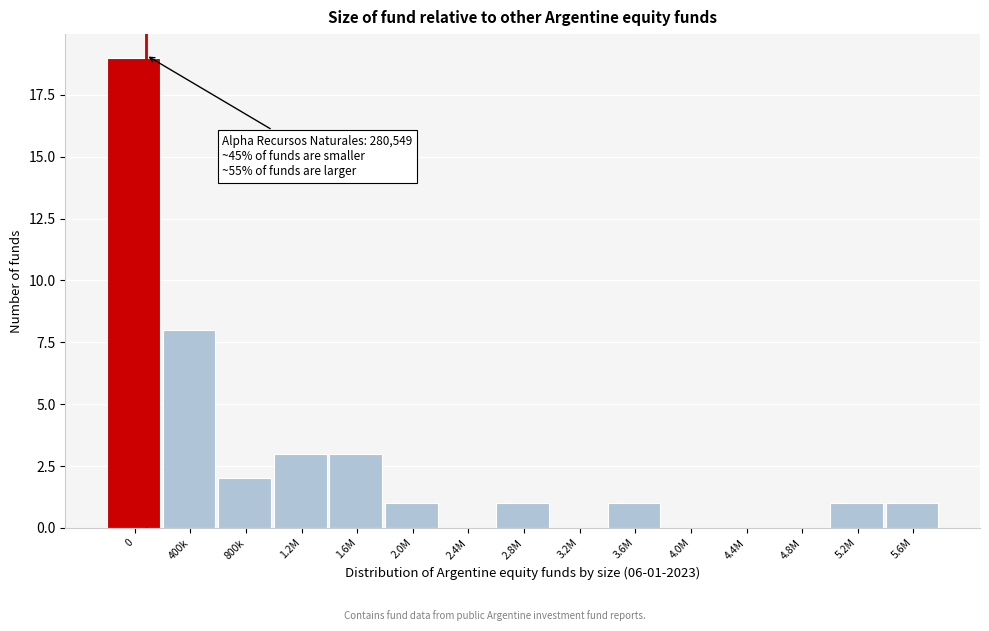

Reading left to right, extract all data points from this chart.

0=19	400k=8	800k=2	1.2M=3	1.6M=3	2.0M=1	2.4M=0	2.8M=1	3.2M=0	3.6M=1	4.0M=0	4.4M=0	4.8M=0	5.2M=1	5.6M=1